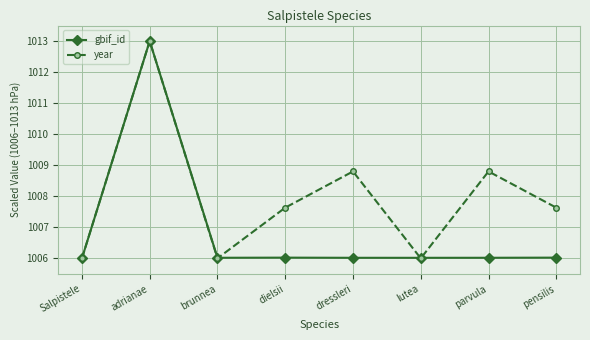

Read the gbif_id value at parvula.

1006.0